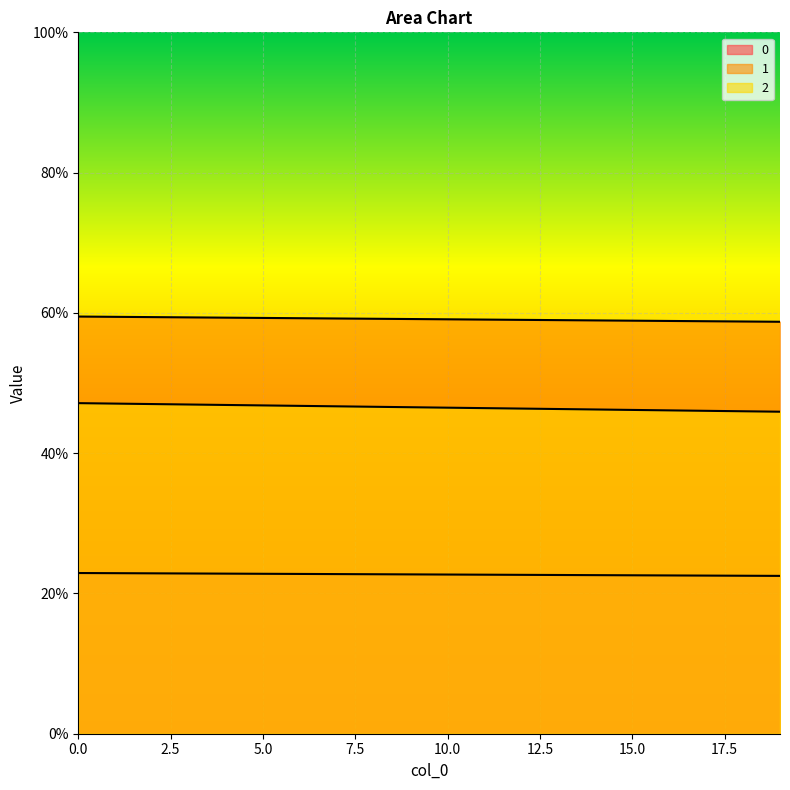

At which category does the chart reach its minimum across all series?

19